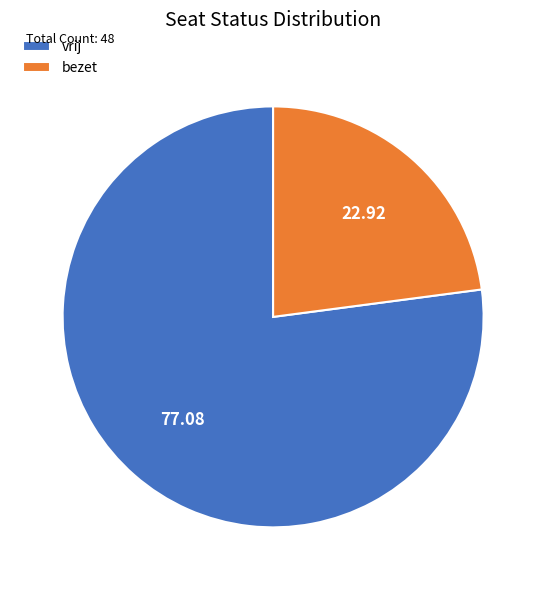

Which category accounts for the majority?

vrij